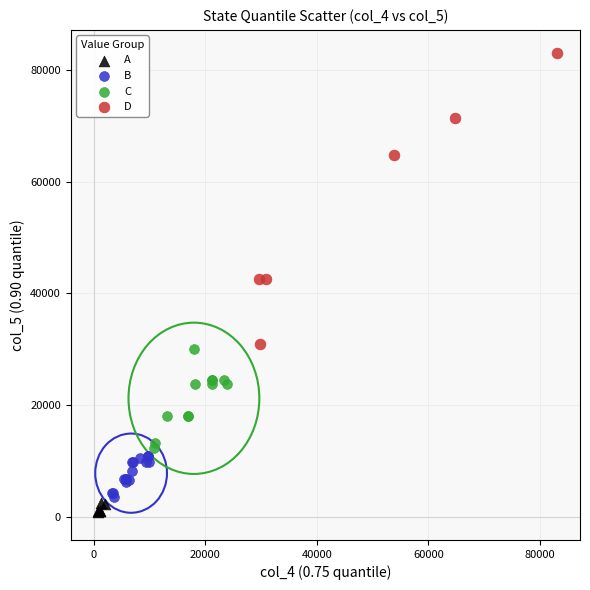

Which series has the widest spread of Y values?

D